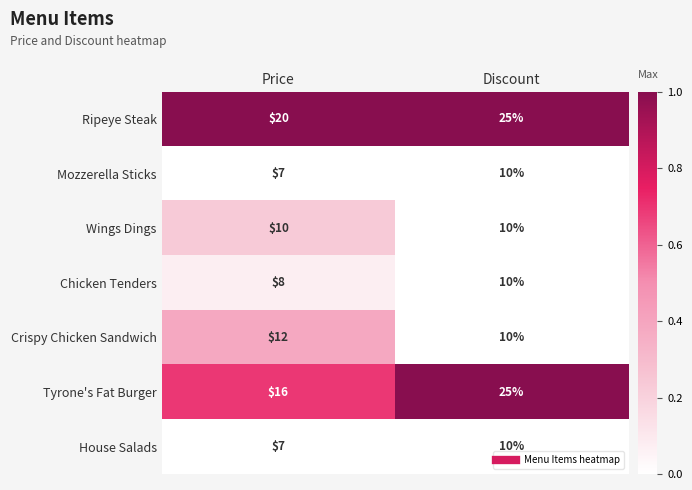

At which category is the sum across all series the highest?

Discount